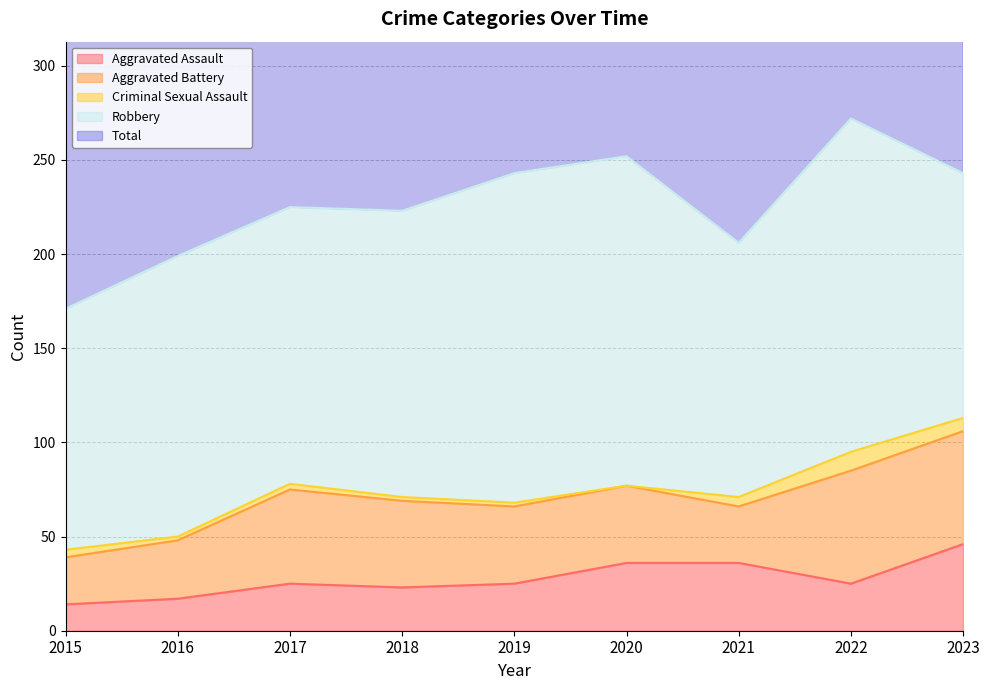

Rank the series at 2023 from lowest to highest value.

Criminal Sexual Assault, Aggravated Assault, Aggravated Battery, Robbery, Total